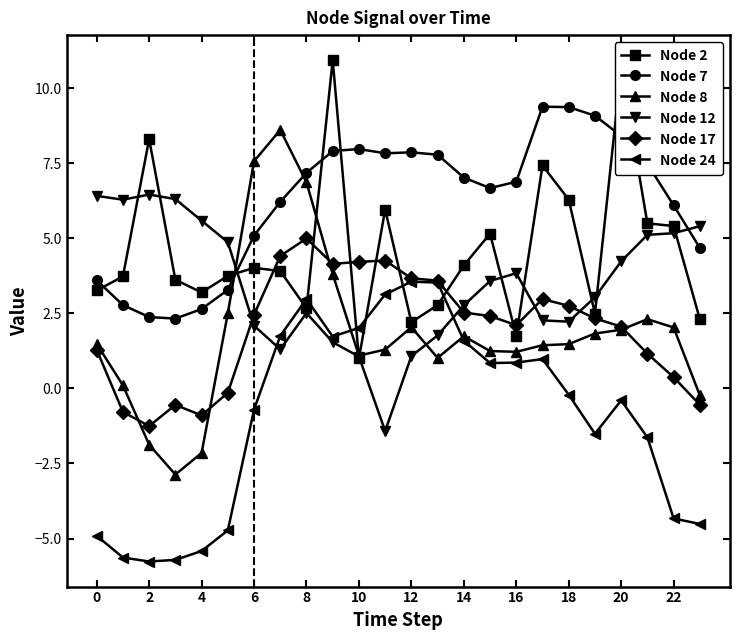

What are all the series names shown in the legend?

Node 2, Node 7, Node 8, Node 12, Node 17, Node 24